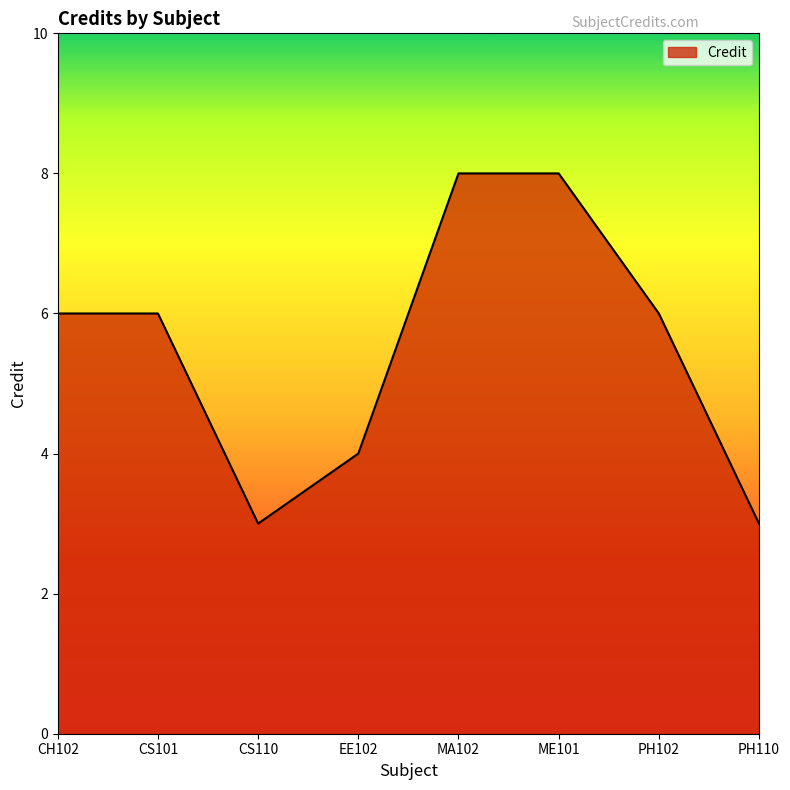

The chart shows a value of 4 at EE102. True or false?

True